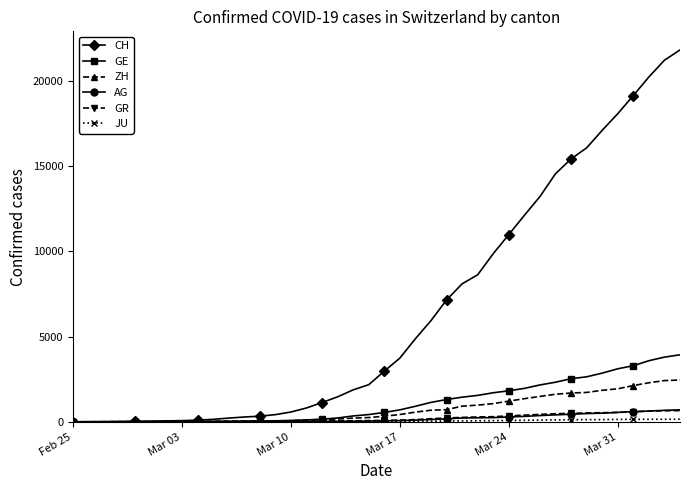

After their last crossing, which series has the higher values: ZH or AG?

ZH